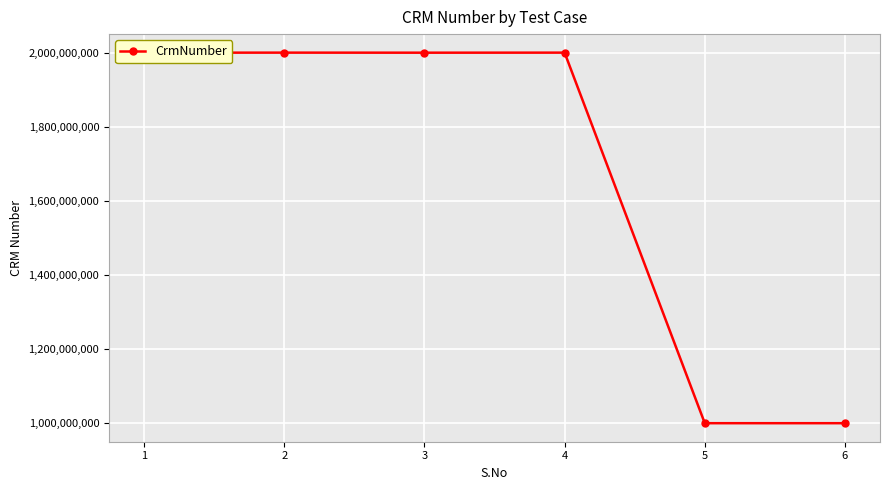

Read the value at 1, to the nearest 100.

2000466800